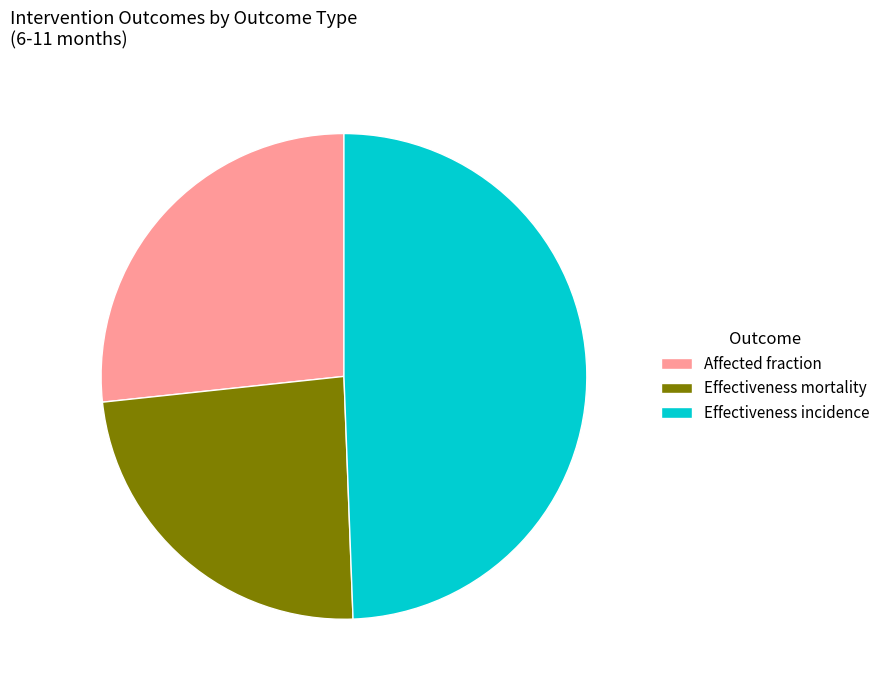

How many segments does this pie chart have?

3